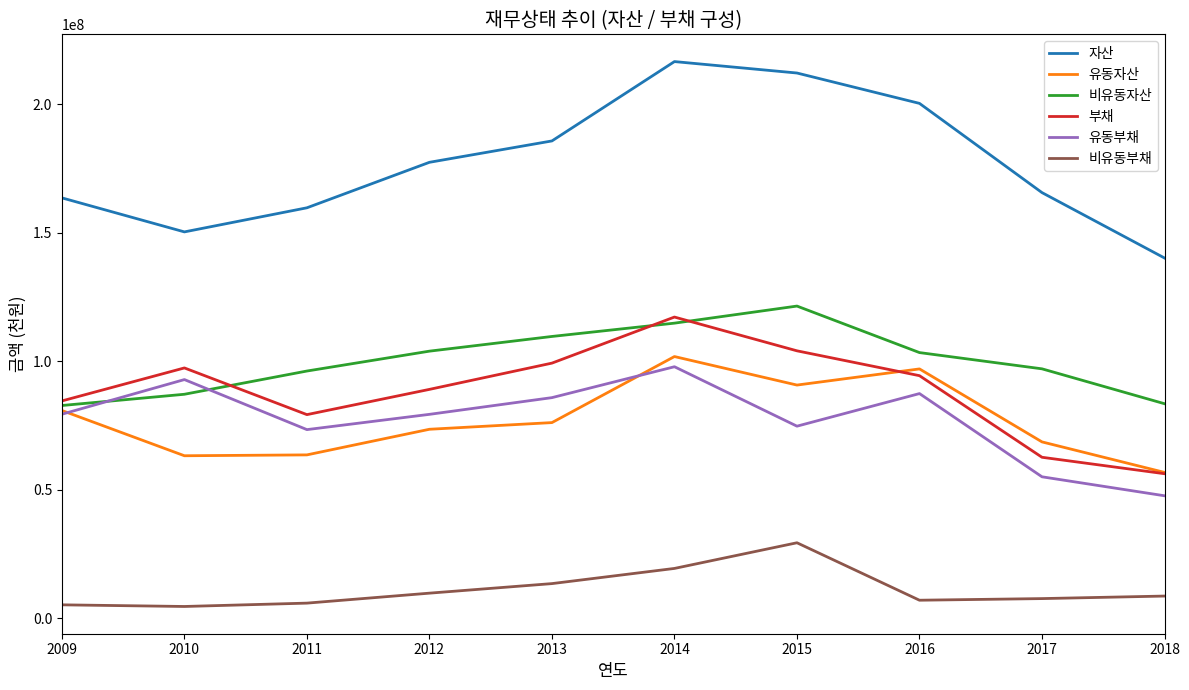

What value does the 유동자산 series have at 2014?

101853422